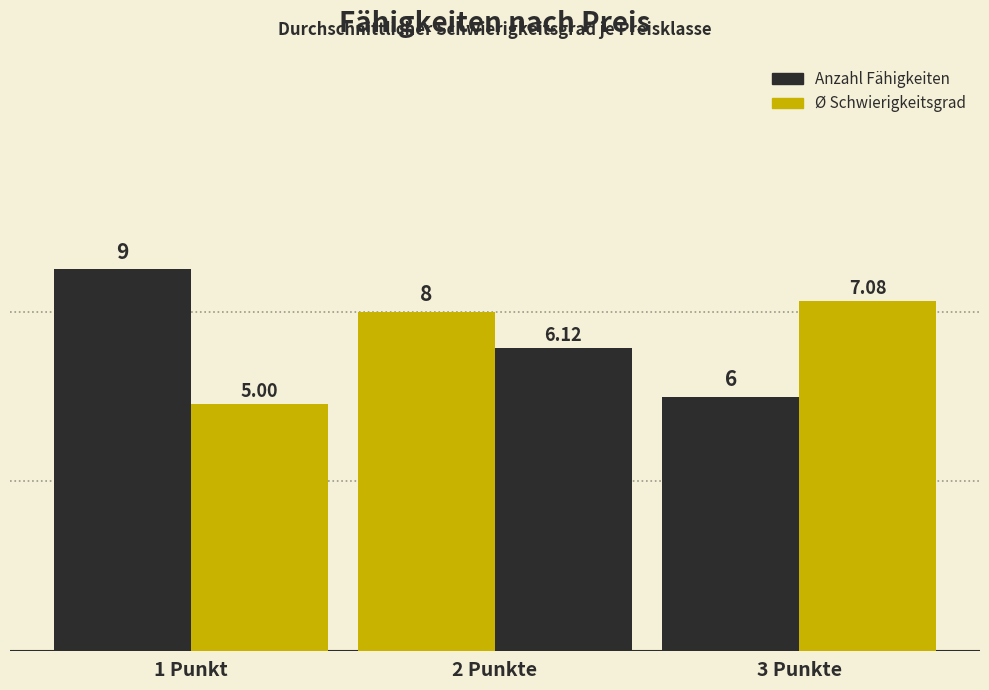

At which category is the sum across all series the highest?

2 Punkte